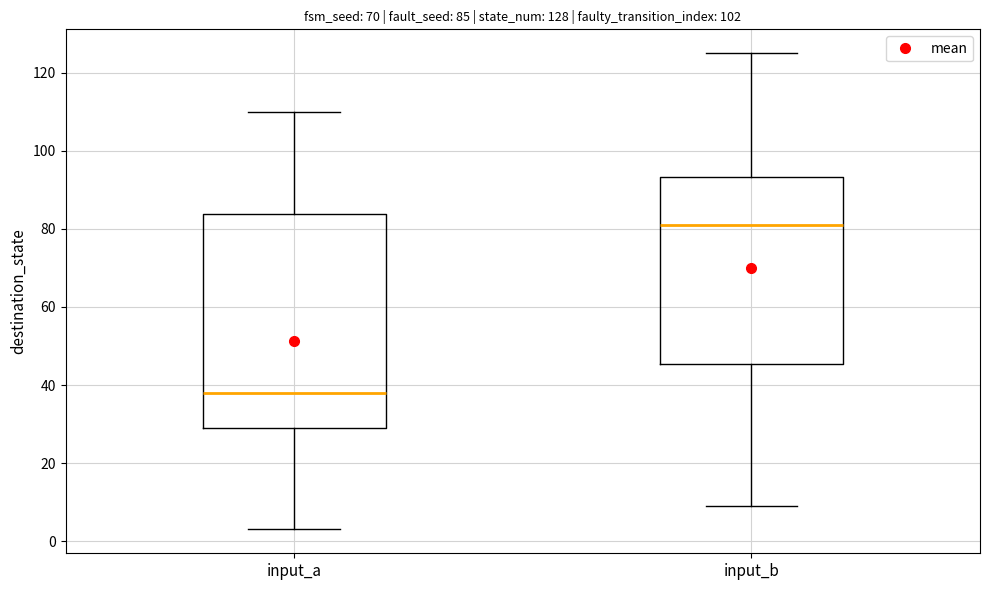

Comparing the boxes themselves (not the whiskers), which one is the tallest?

input_a